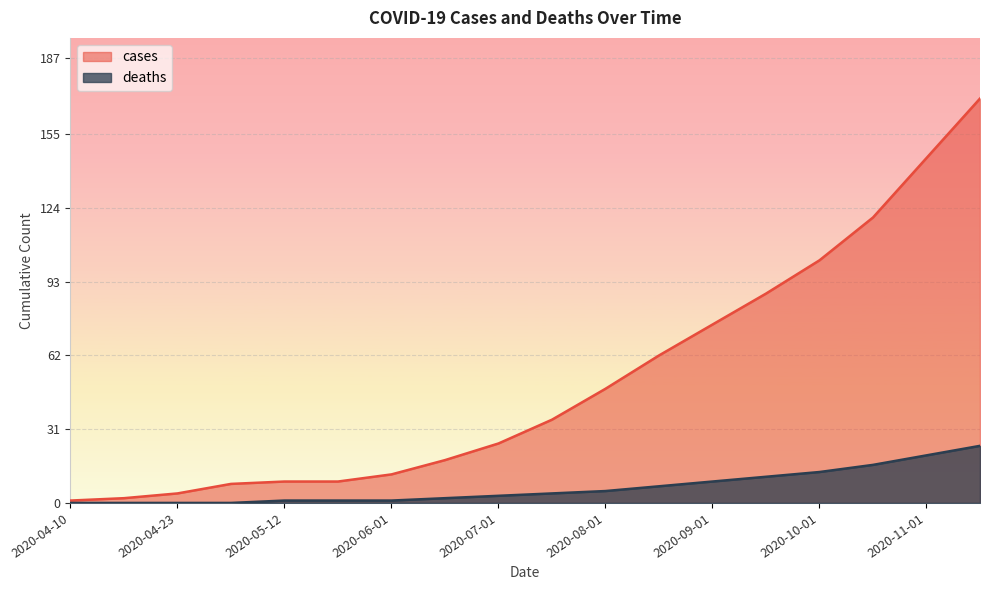

What is the label of the 2nd point from the right?

2020-11-01